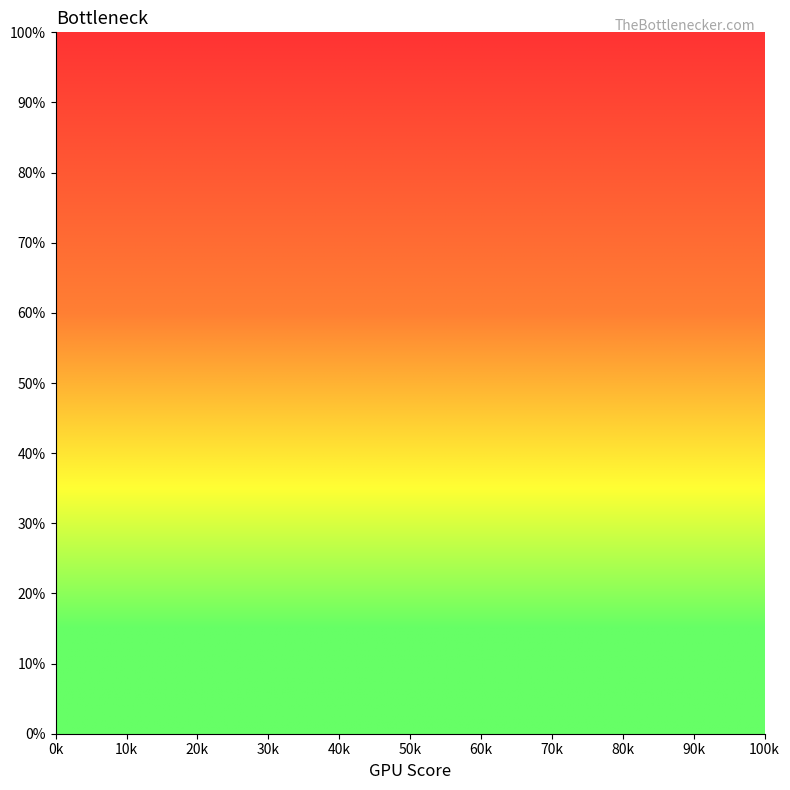

What is the maximum value shown in the chart?

100.0